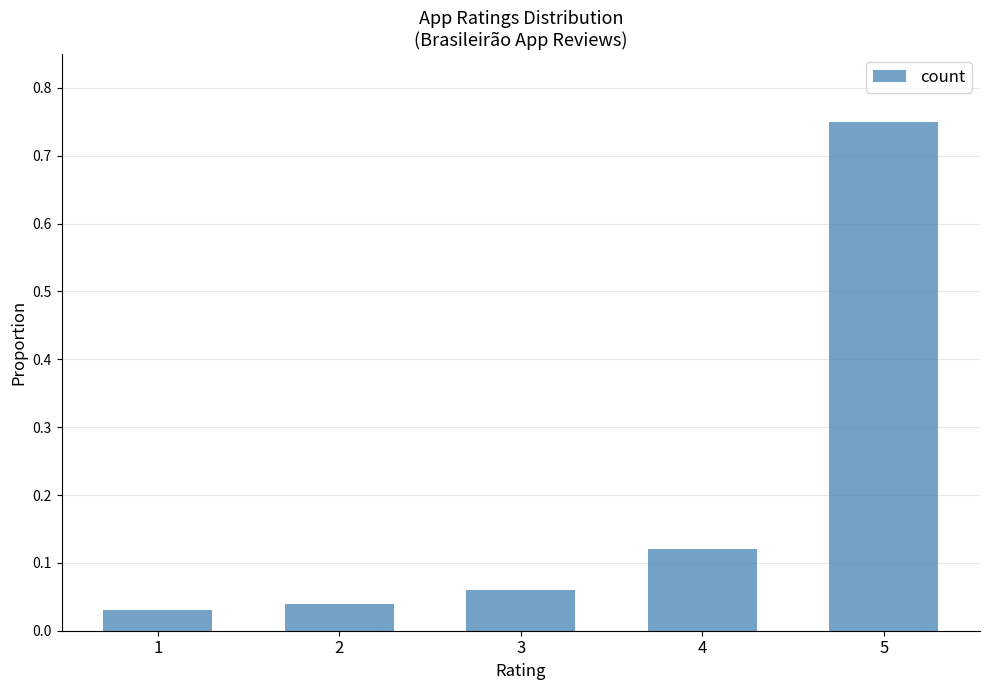

What is the difference between the values at 3 and 5?

0.7